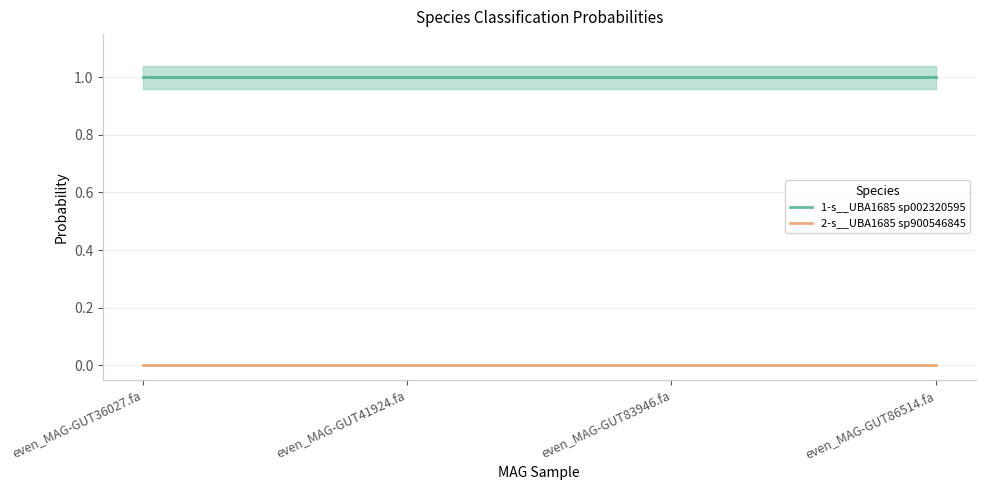

True or false: 2-s__UBA1685 sp900546845 and 1-s__UBA1685 sp002320595 intersect in this chart.

False